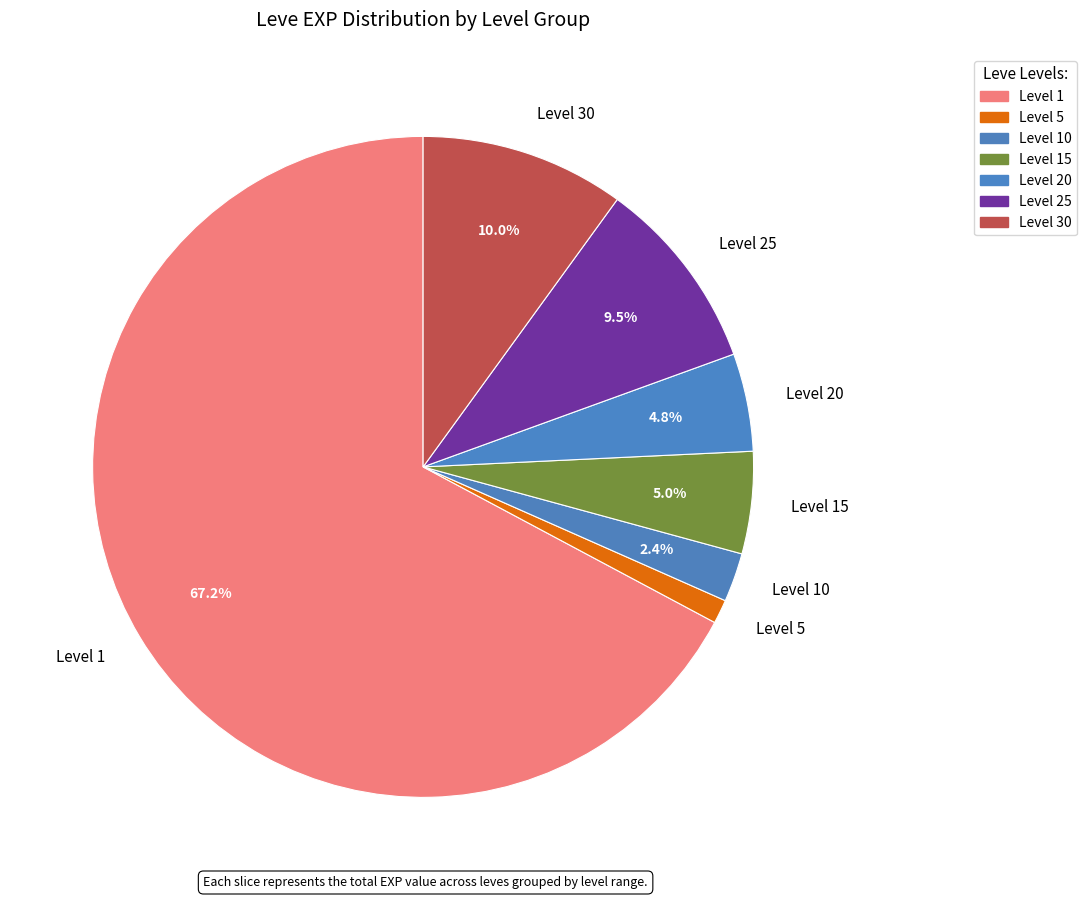

How much of the chart is everything except Level 30?

90.0%